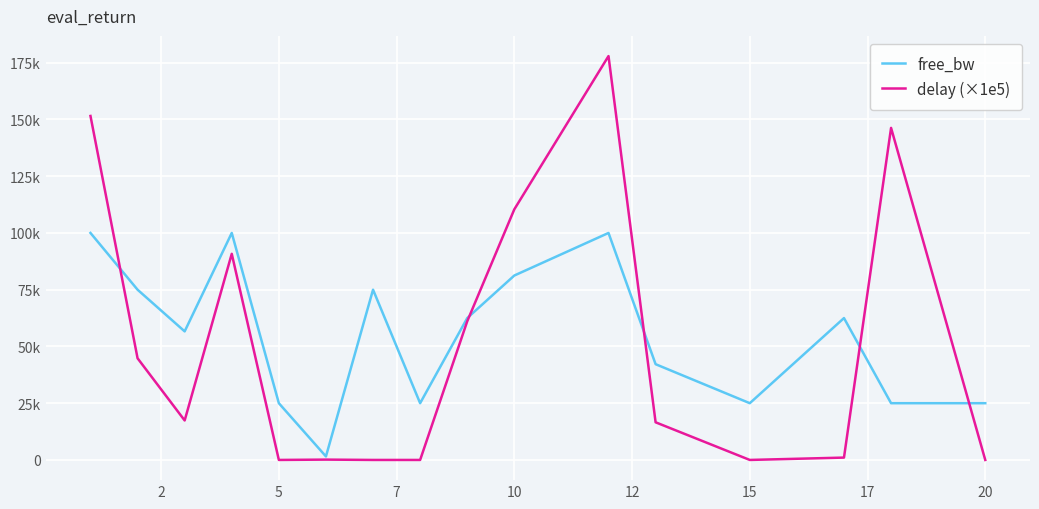

Which series has the widest spread of values?

delay (×1e5)